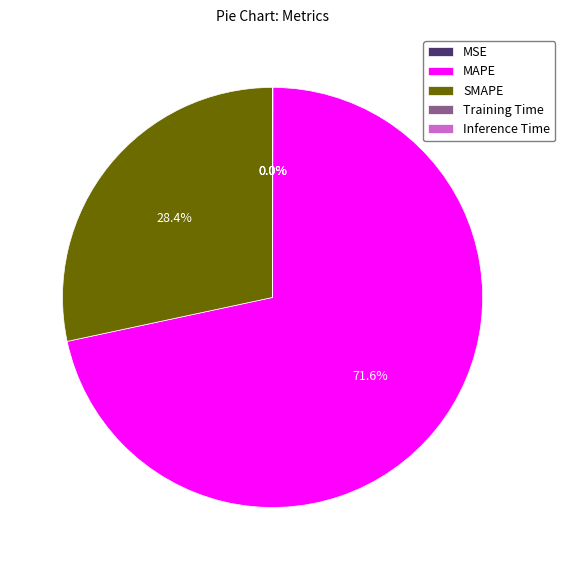

The SMAPE slice represents 43% of the pie. True or false?

False